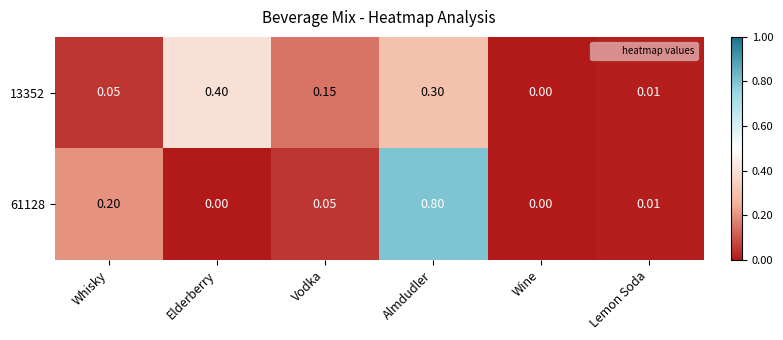

At which category does the chart reach its peak across all series?

Almdudler